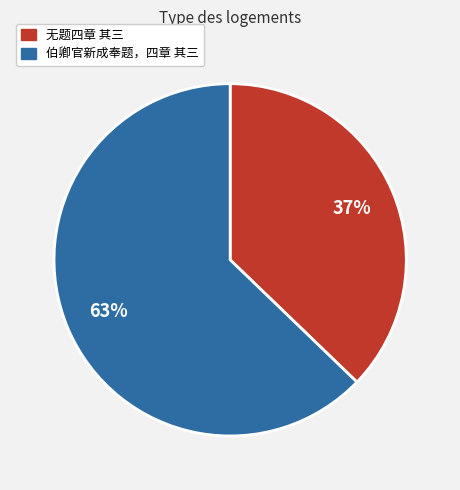

Do 伯卿官新成奉题，四章 其三 and 无题四章 其三 together represent more than half of the pie?

Yes